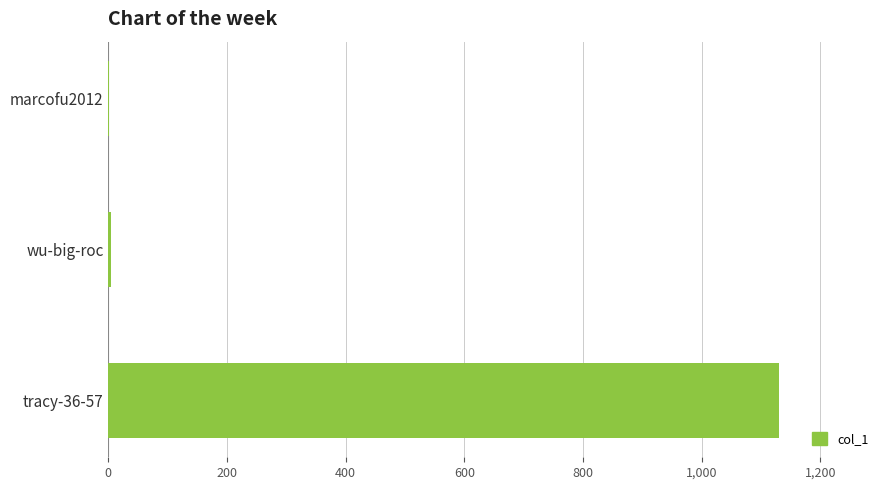

Is it true that the value at tracy-36-57 is 1131?

True